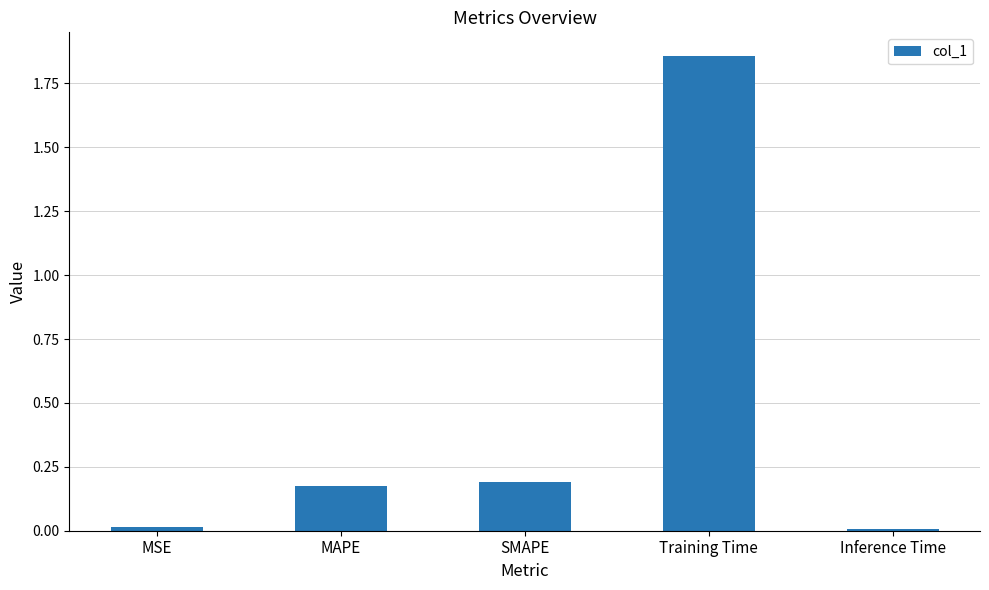

What is the label of the 2nd bar from the left?

MAPE